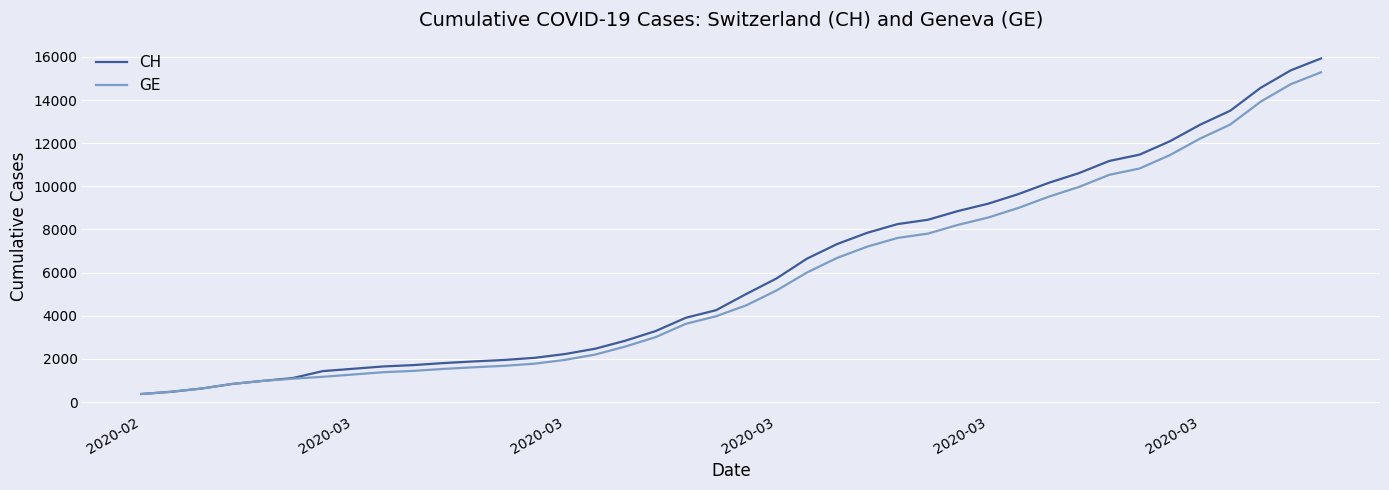

What is the maximum value shown in the chart?

15926